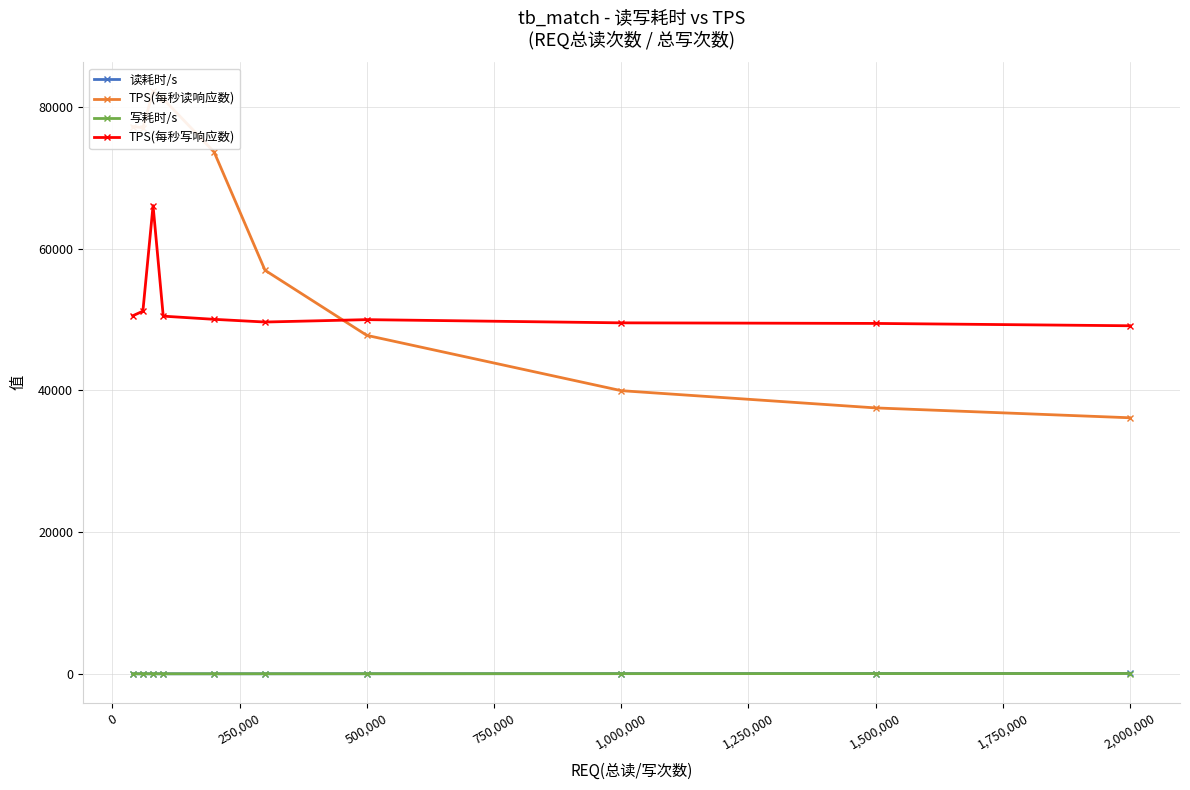

How many times do 写耗时/s and 读耗时/s cross each other?

1